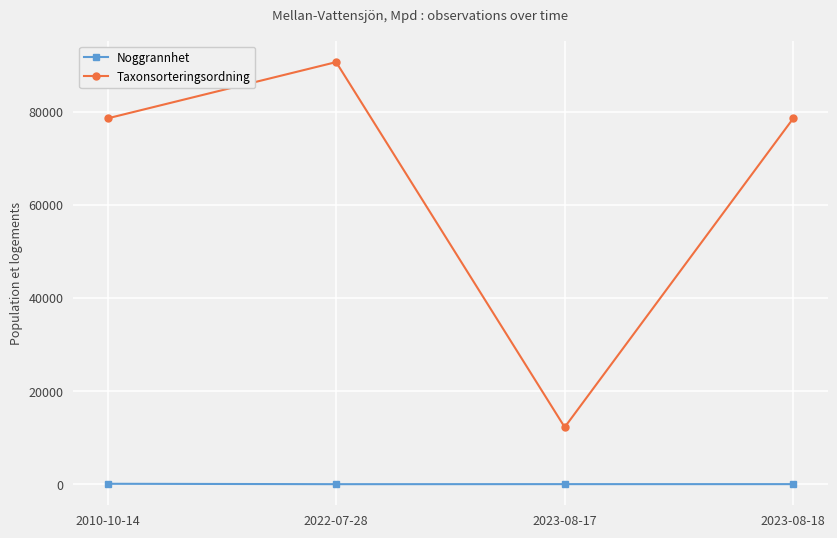

In Taxonsorteringsordning, how many points are lower than both neighbors (excluding endpoints)?

1